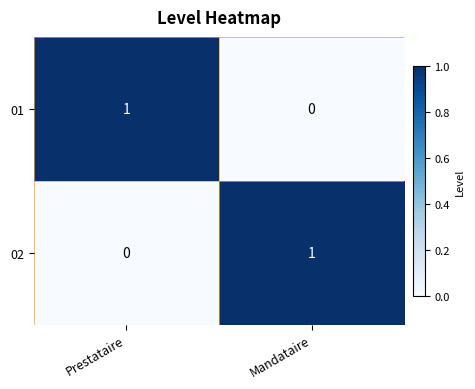

Is it true that 02 equals 0 at Mandataire?

False